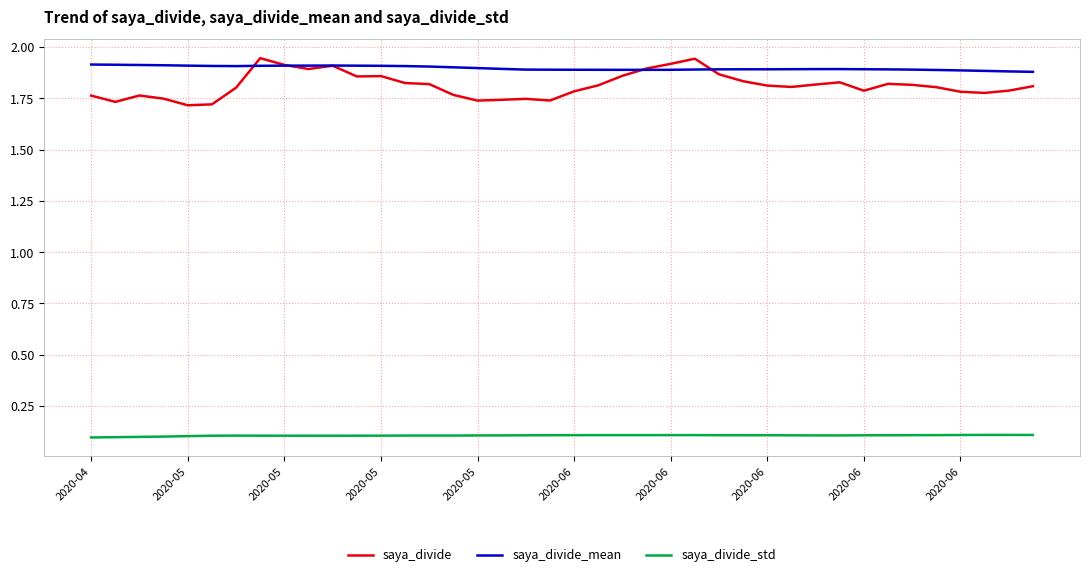

Which series has the largest range (max minus min)?

saya_divide